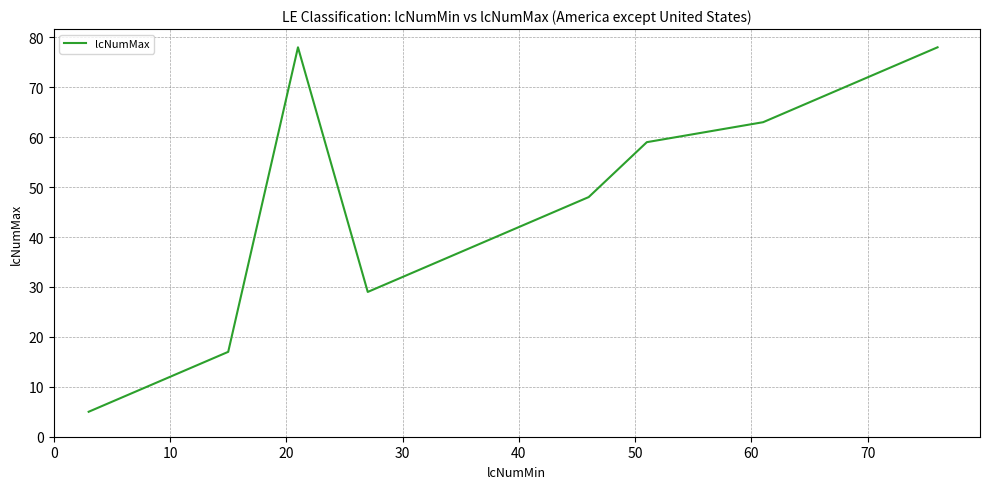

What is the difference between the maximum and minimum values?

73